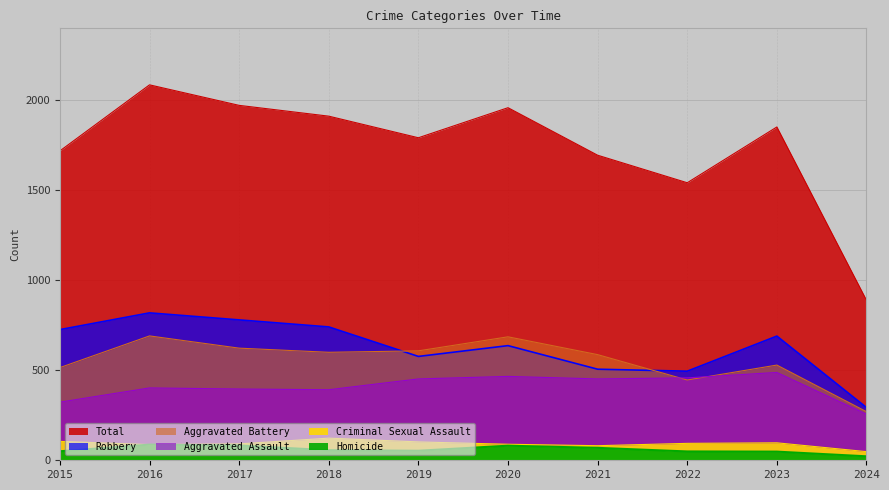

Between 2016 and 2021, which series saw the biggest shift?

Total